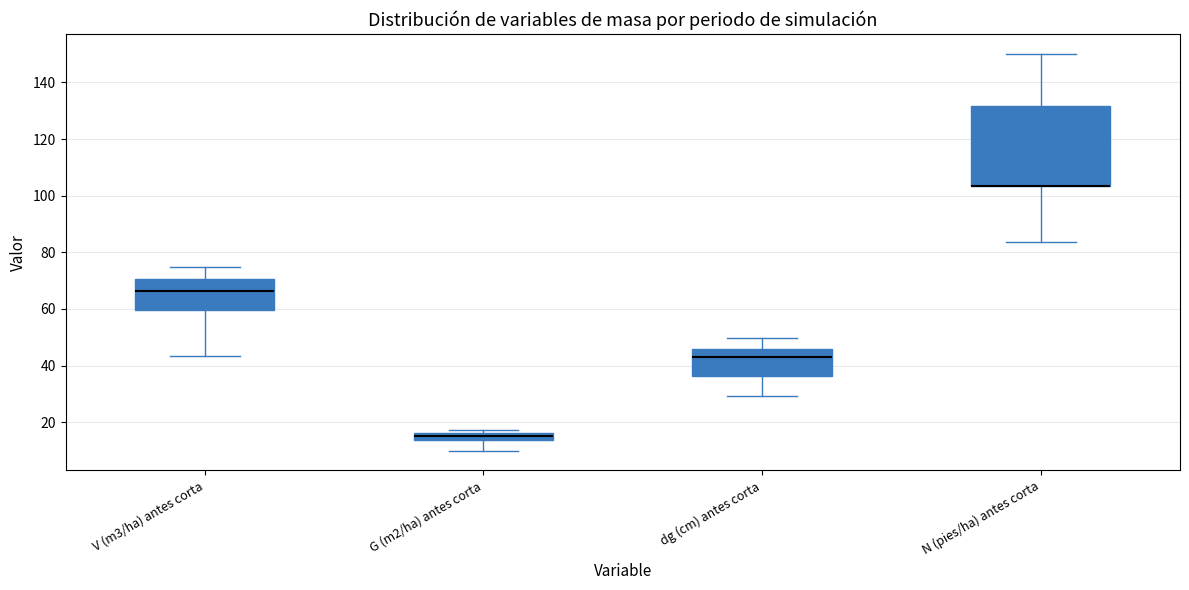

Which box is the tallest, from its lower edge to its upper edge?

N (pies/ha) antes corta